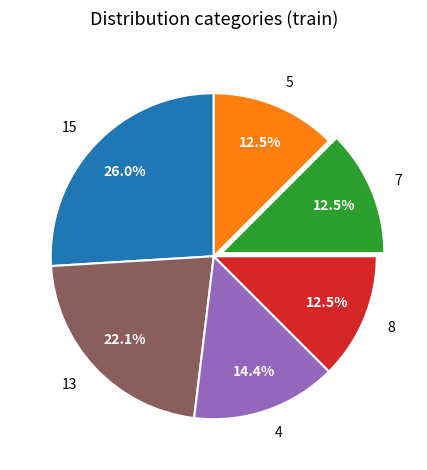

Which has a higher value, 13 or 8?

13